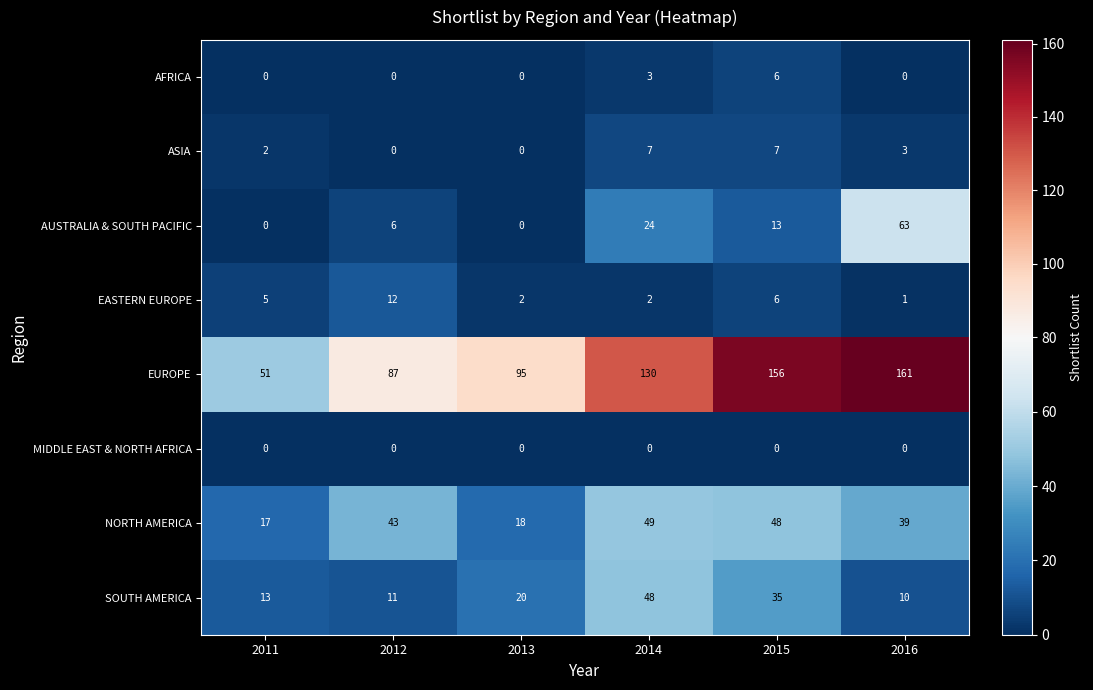

What is the total value across all series at 2011?

88